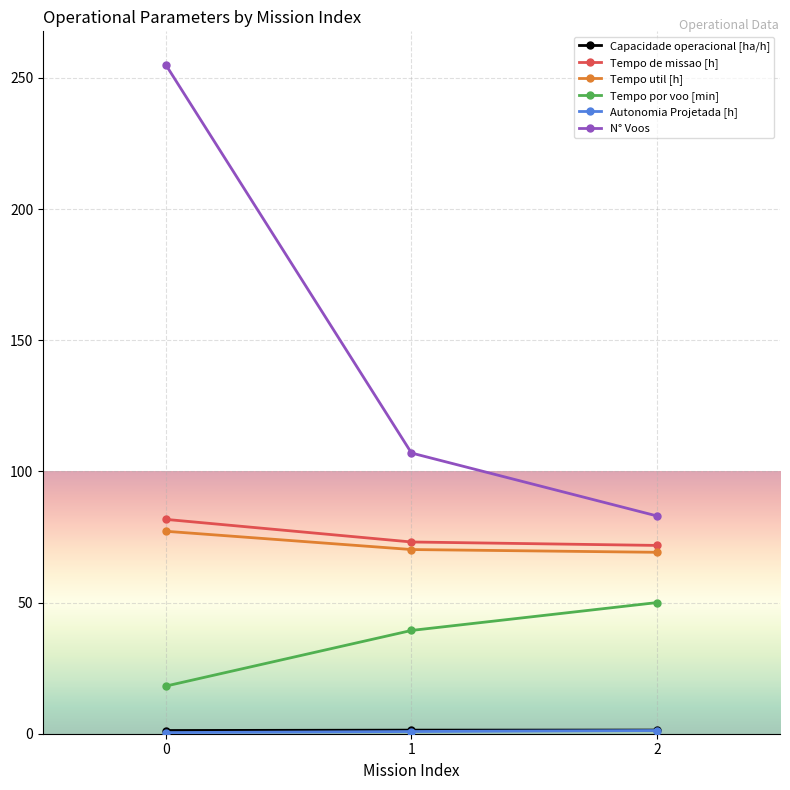

Which series has the largest total across all categories?

N° Voos